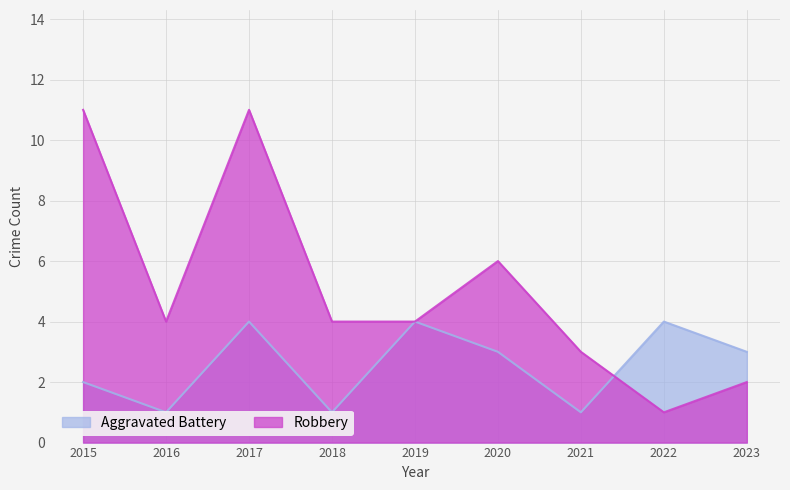

How many data points in Robbery are above 4?

3